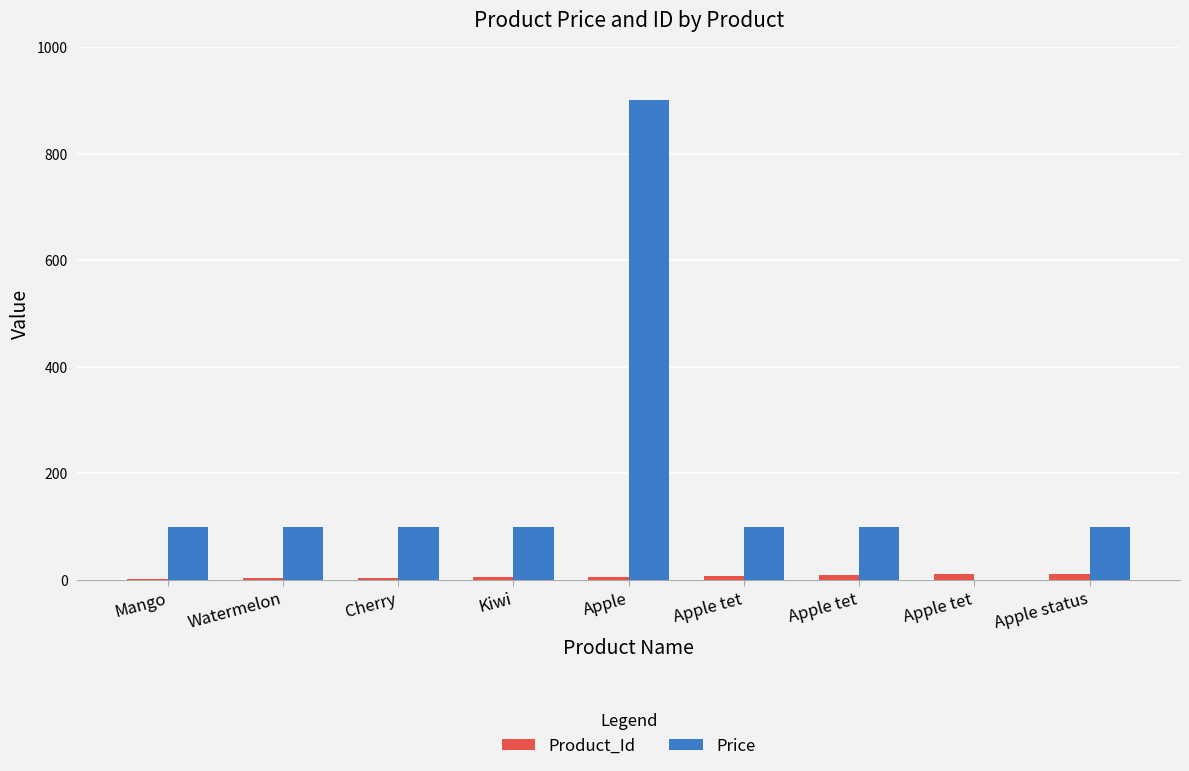

How many data points does each series have?

9